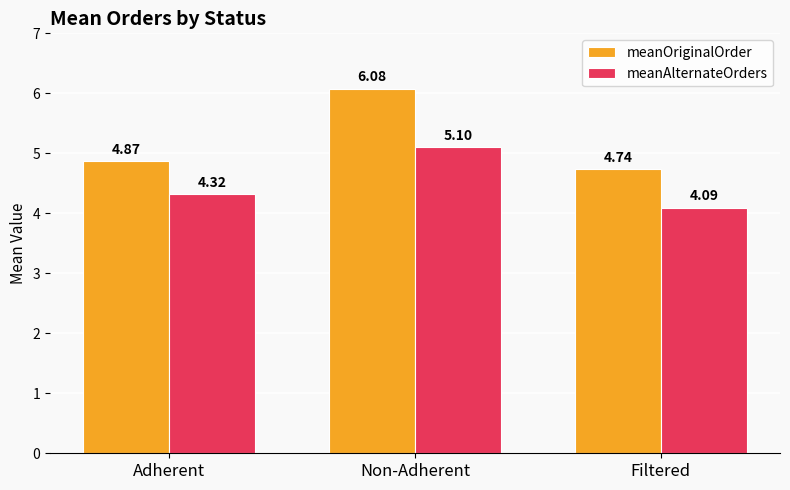

How many distinct data groups are displayed?

2